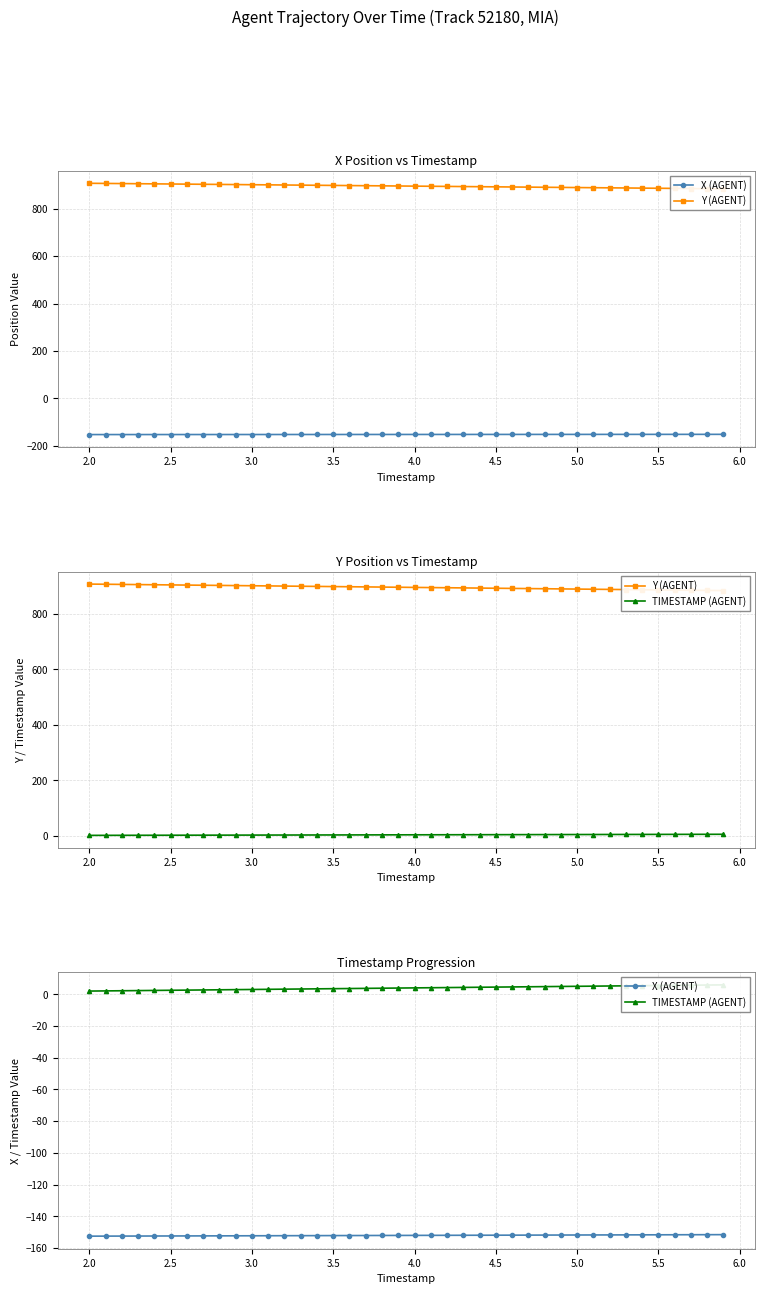

Which series has the largest total across all categories?

Y (AGENT)